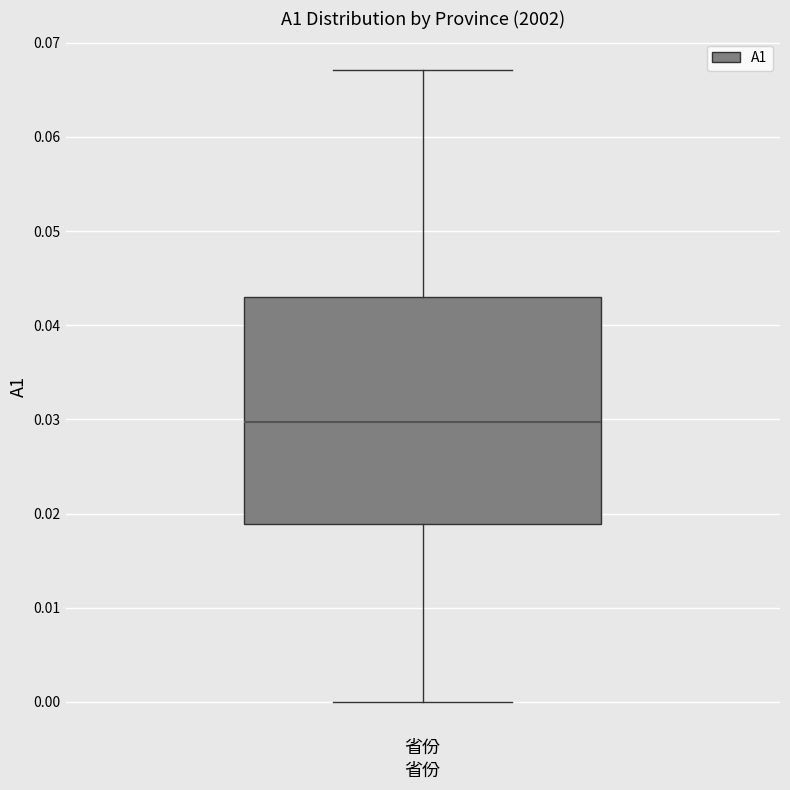

Read this box plot against the y-axis: the position of the median line, the range covered by the box, and the ends of both whiskers. The values are not printed on the chart, so give them approximately, as read against the axis.

median 0.030, box 0.019 to 0.043, whiskers 0.000 to 0.067